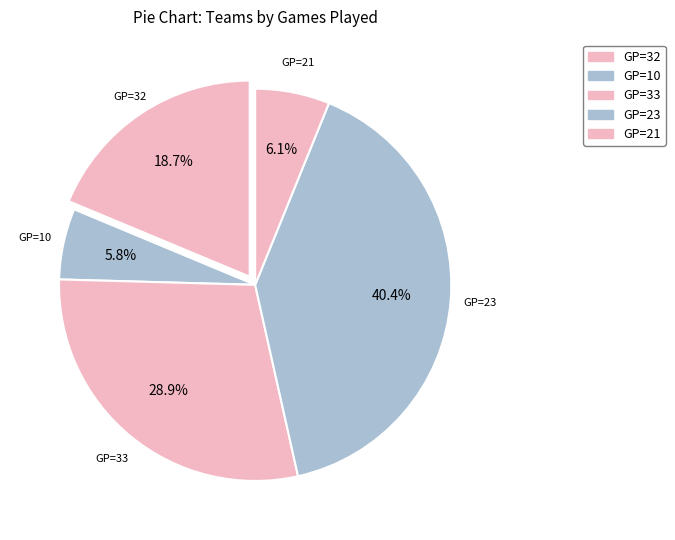

Does any single category account for the majority?

No